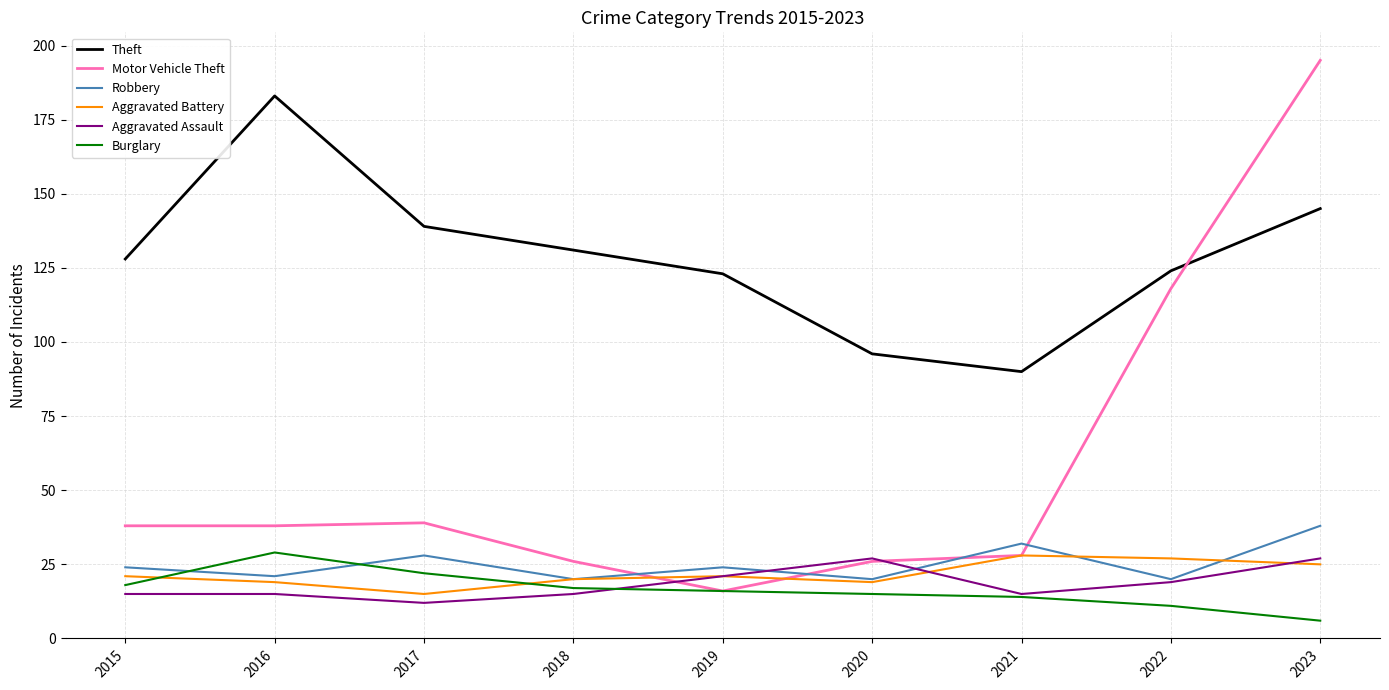

Which series has the widest spread of values?

Motor Vehicle Theft